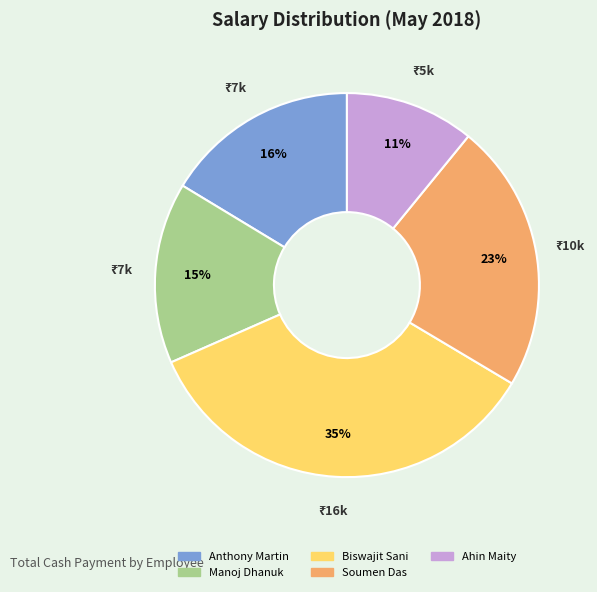

How many slices are in this pie chart?

5